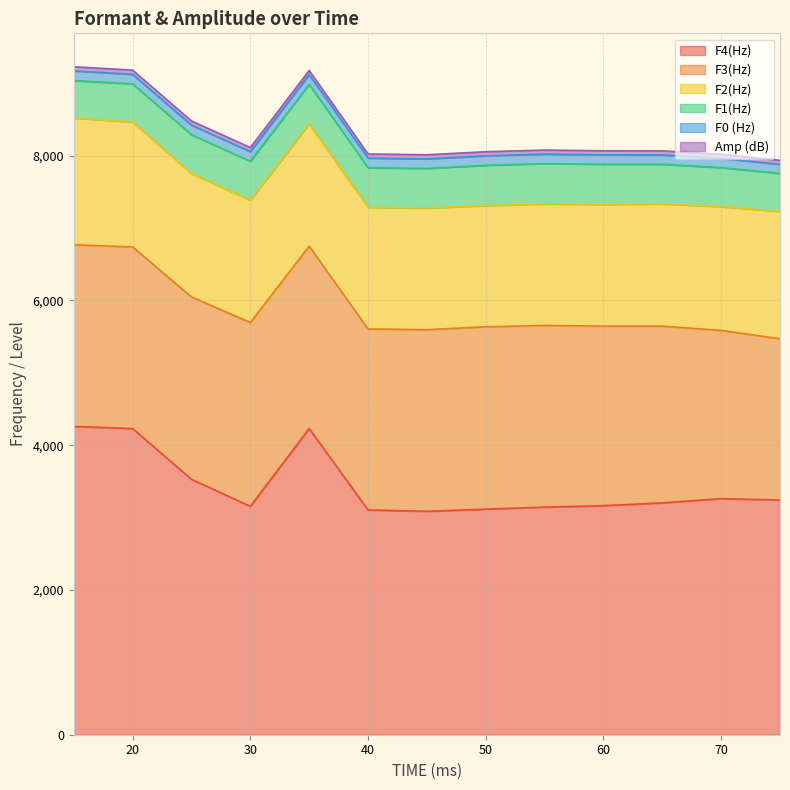

Does the chart display data point markers on the line(s)?

No